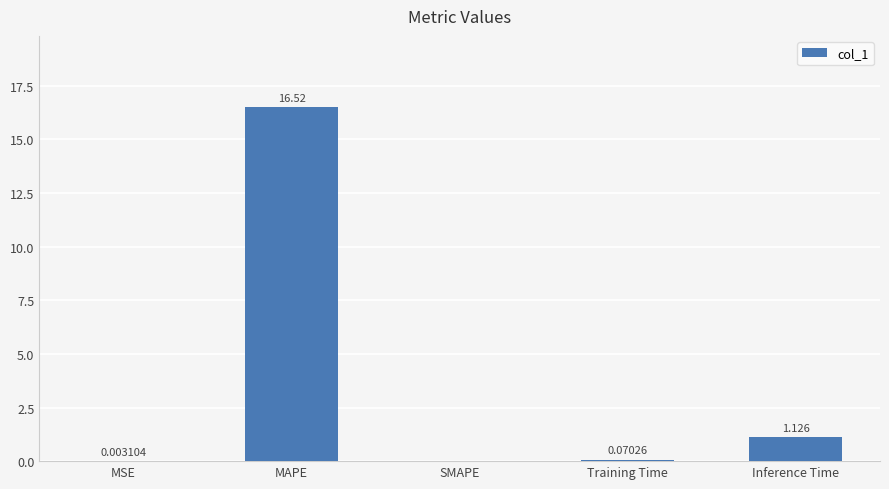

Where is the data nearest to the value 8?

Inference Time